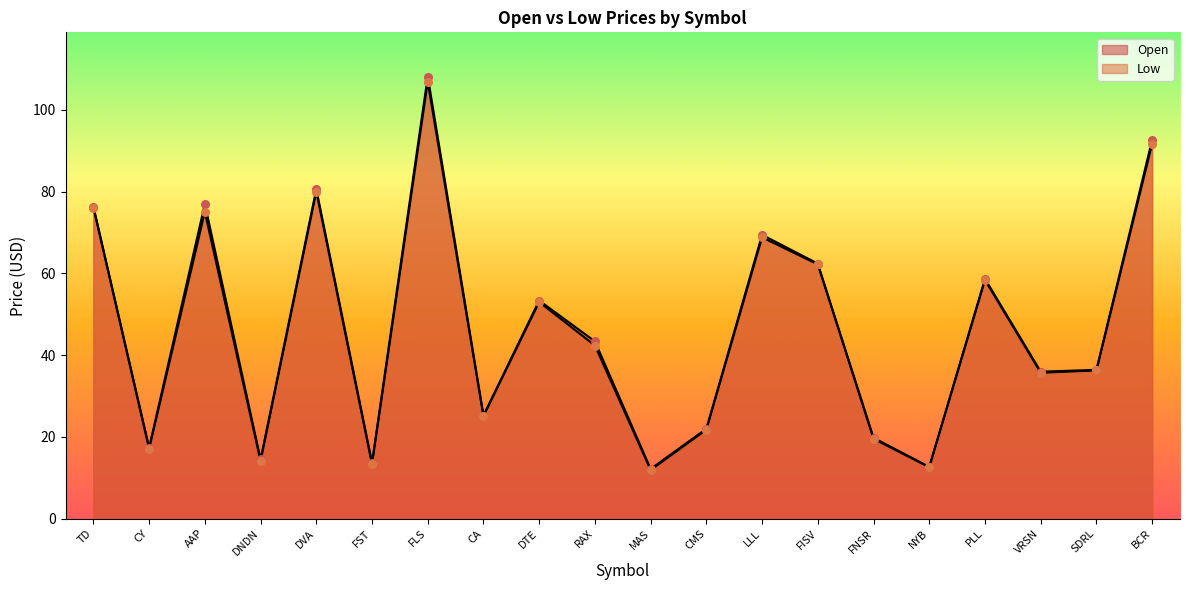

Which series contains the lowest Y value?

Low